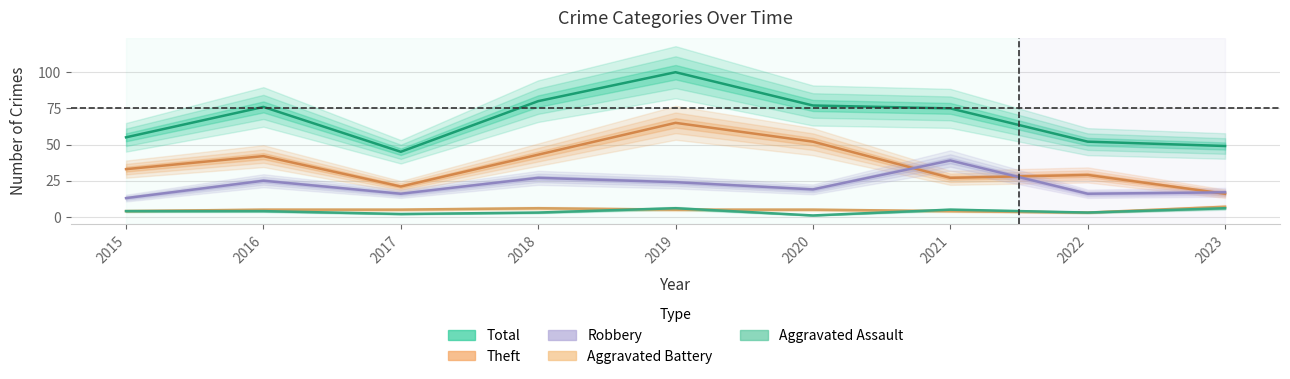

What is the difference between the highest and lowest values at 2019?

95